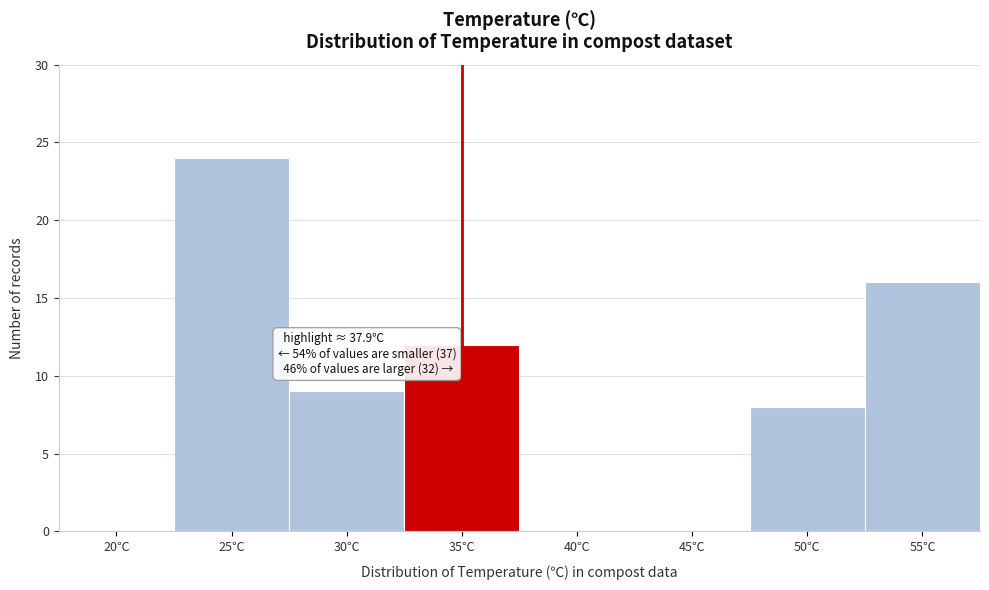

Reading left to right, list all the values displayed in this chart.

20℃=0	25℃=24	30℃=9	35℃=12	40℃=0	45℃=0	50℃=8	55℃=16